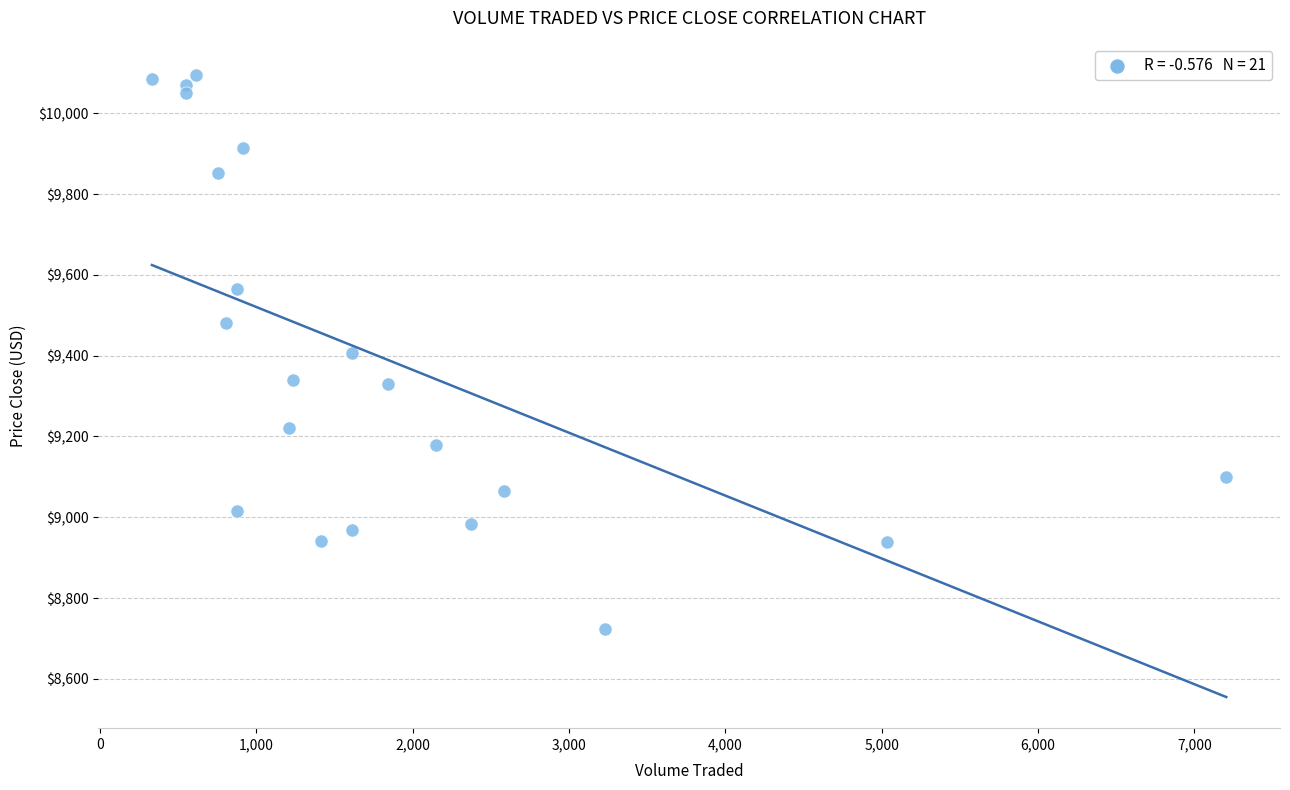

What is the range of X values (max minus min)?

6872.9